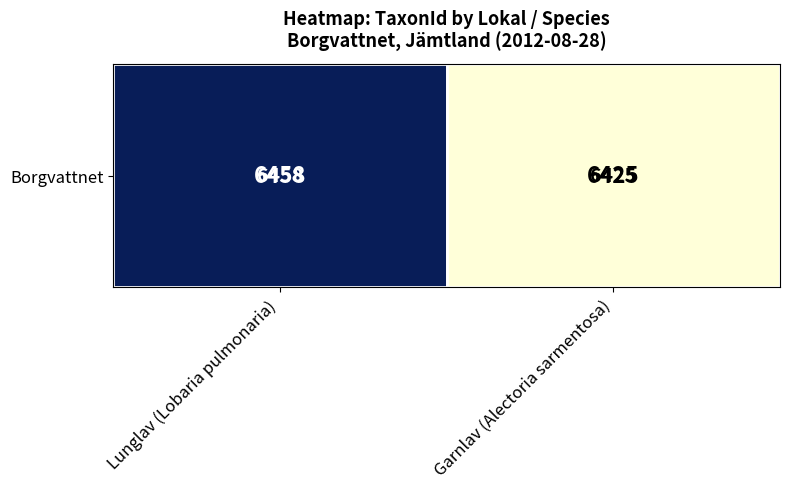

List the labels in order of value, largest first.

Lunglav (Lobaria pulmonaria), Garnlav (Alectoria sarmentosa)